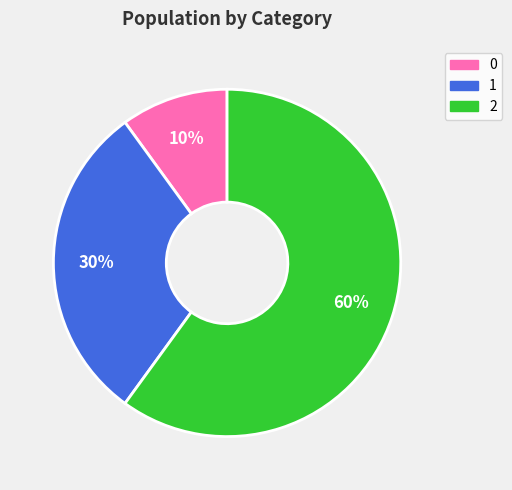

Which category has the biggest portion of the pie?

2